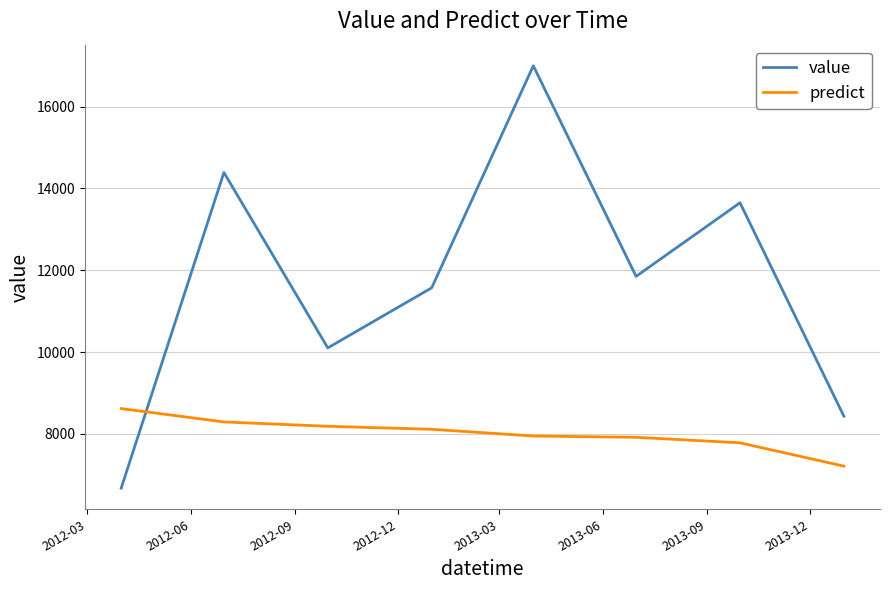

True or false: value and predict cross at least once.

True